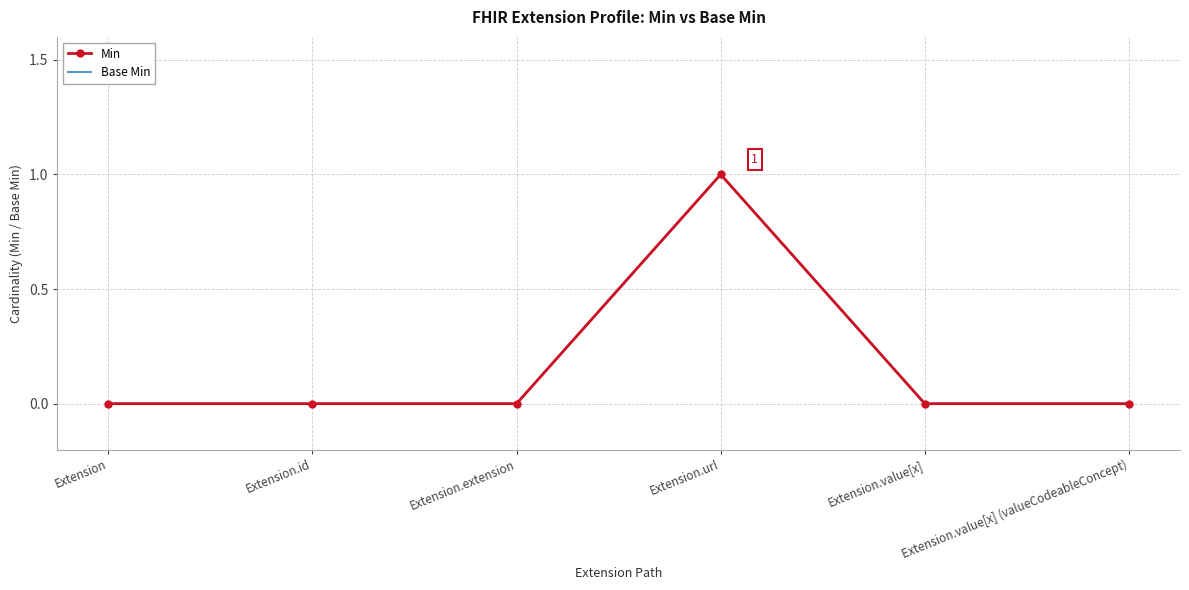

Reading left to right, extract all data points from this chart.

Min: 0	0	0	1	0	0
Base Min: 0	0	0	1	0	0